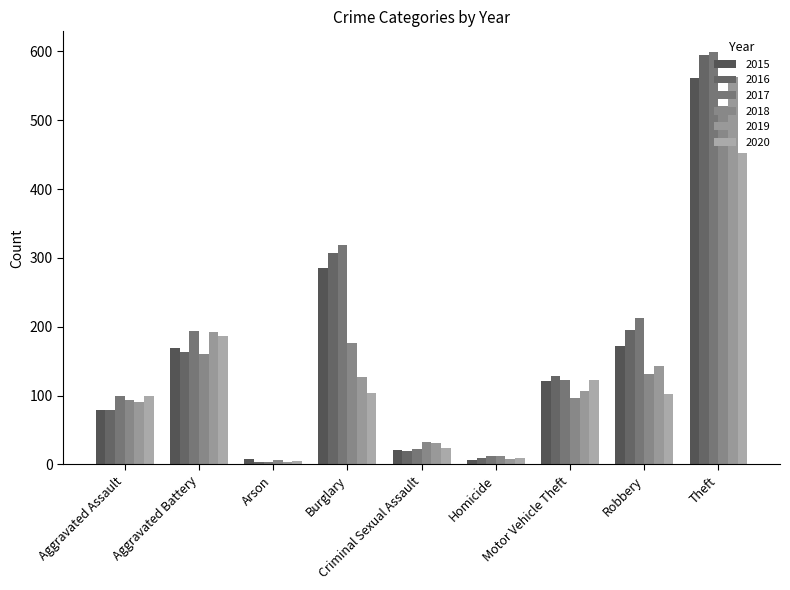

At which label does 2018 first exceed 96?

Aggravated Battery